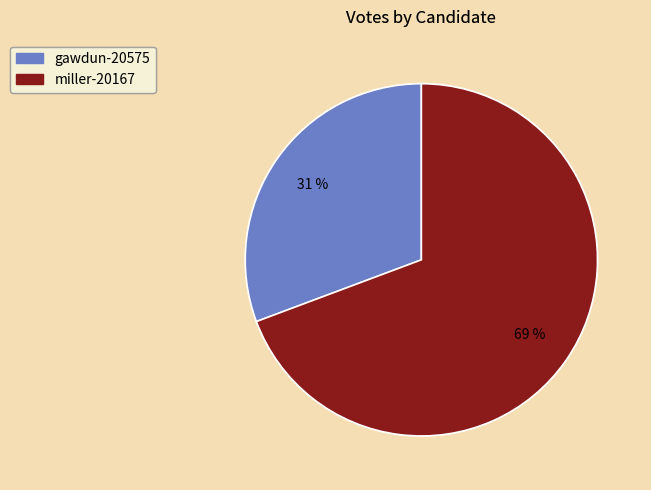

To the nearest percent, what is the average slice percentage?

50%